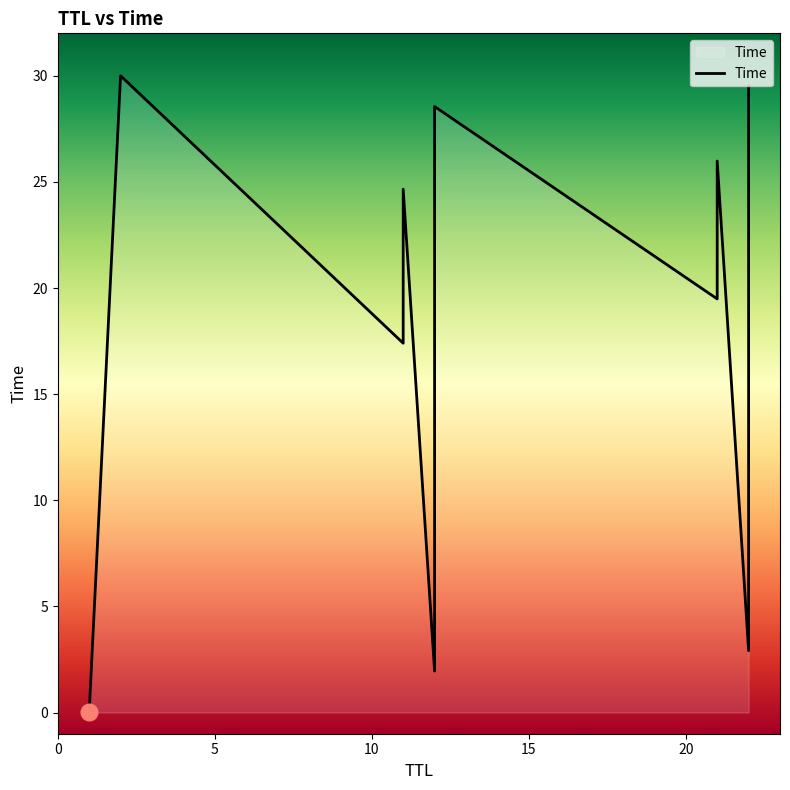

What is the difference between the values at 12 and 11?

4.2